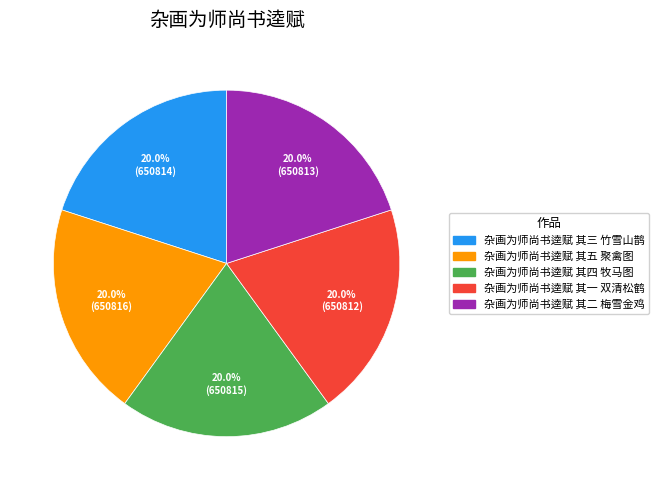

Combined, what portion of the pie is 杂画为师尚书逵赋 其三 竹雪山鹊 and 杂画为师尚书逵赋 其五 聚禽图?

40.0%